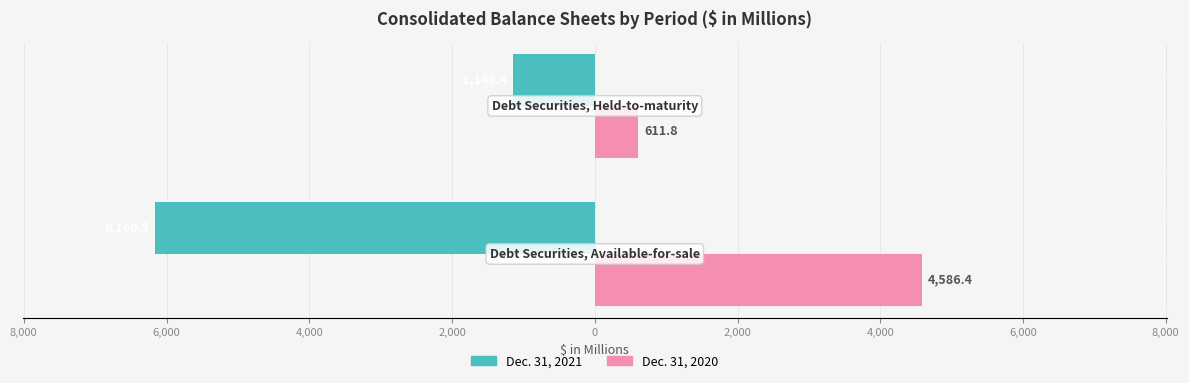

What is the minimum value shown in the chart?

-6166.5